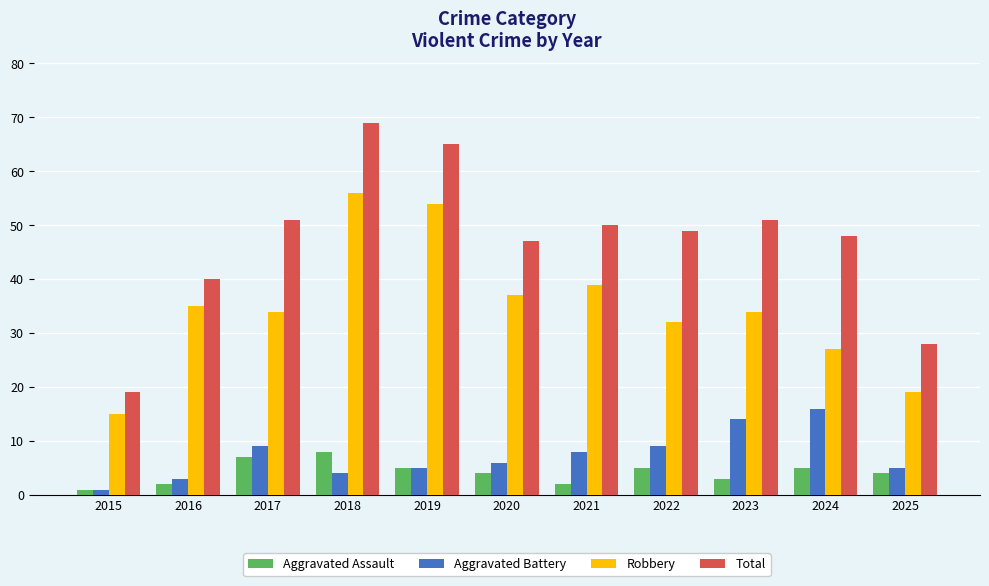

How many categories are shown in the chart?

11